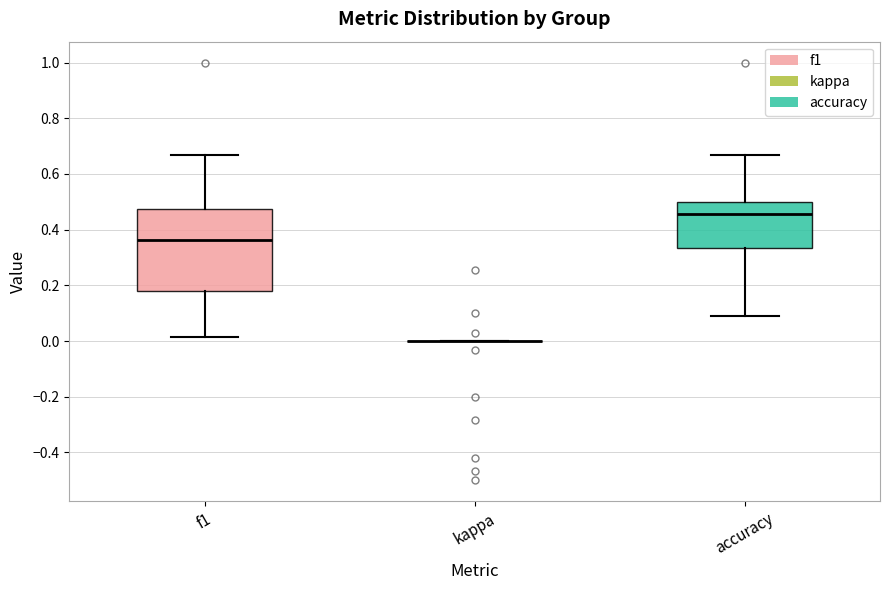

Which box is the tallest, from its lower edge to its upper edge?

f1